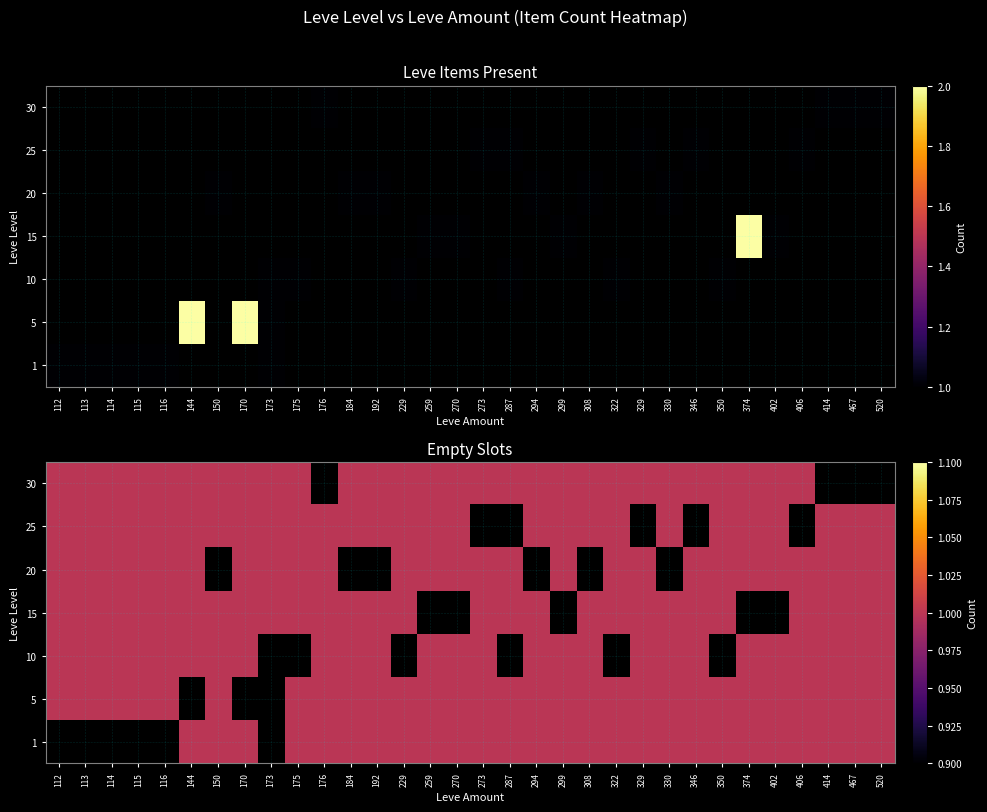

Count the number of data series in this chart.

7